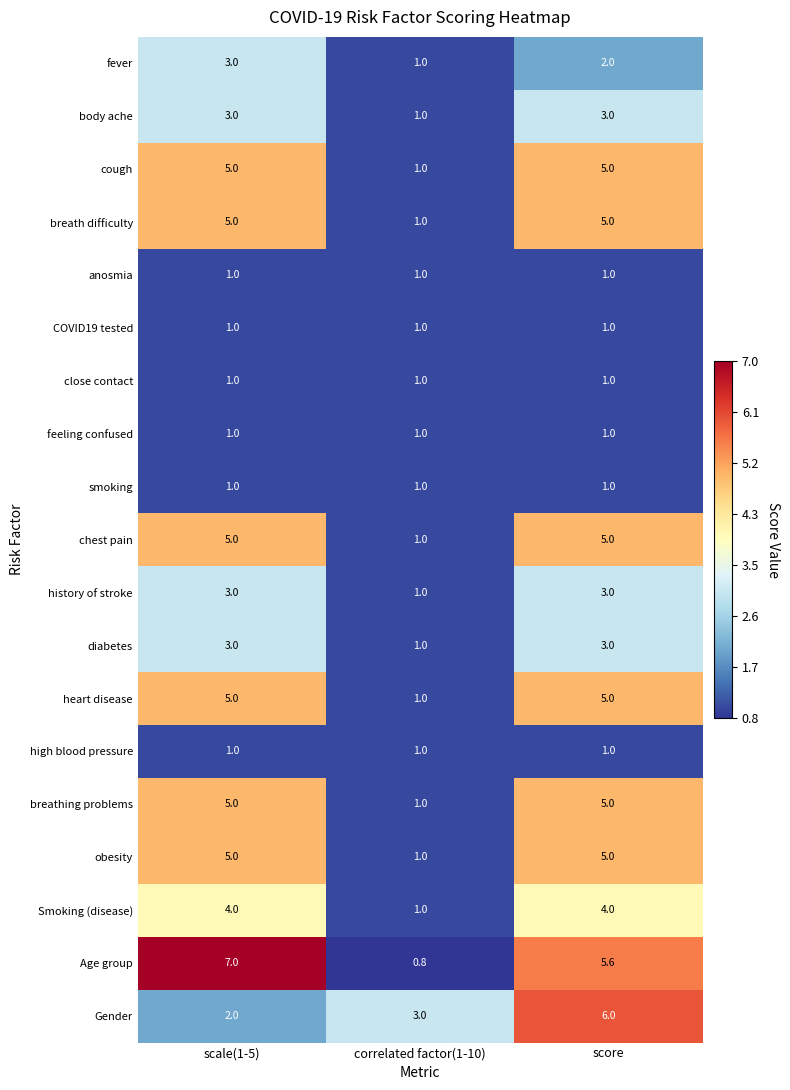

The value of body ache at scale(1-5) is 3.0. True or false?

True